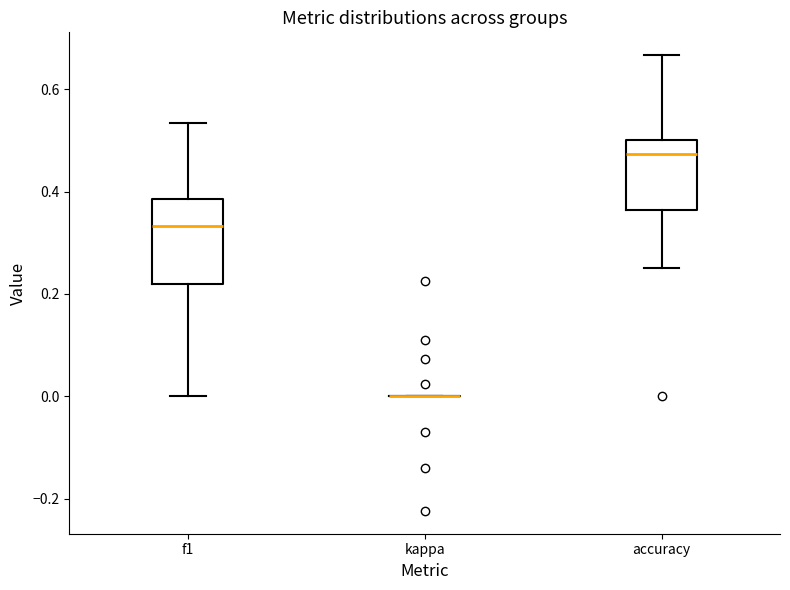

Which box is the tallest, from its lower edge to its upper edge?

f1